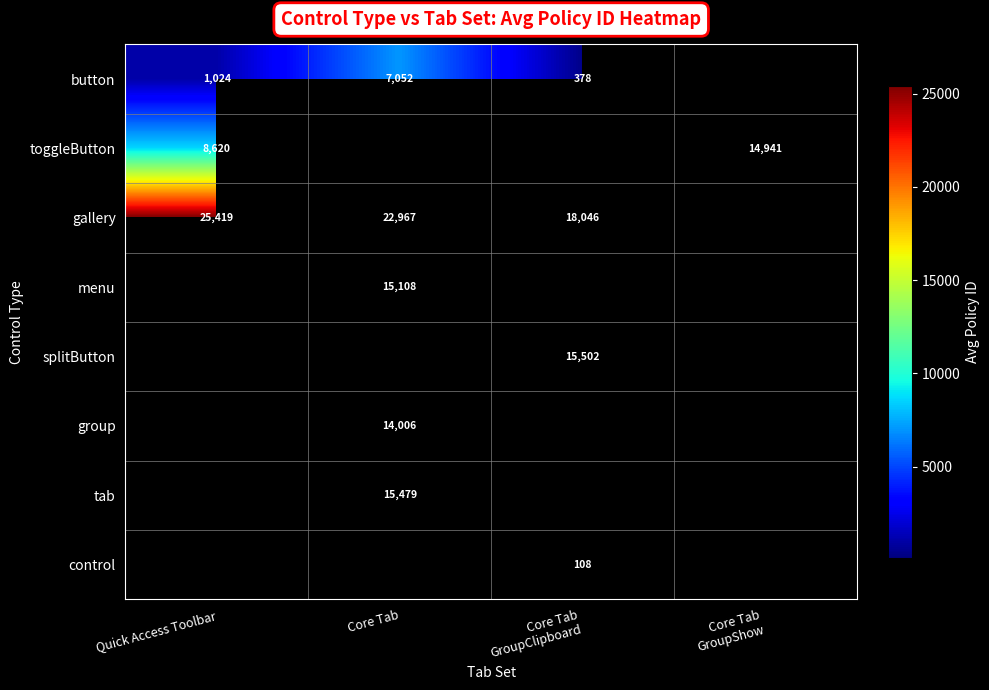

What is the difference between the highest and lowest values at Quick Access Toolbar?

24395.0